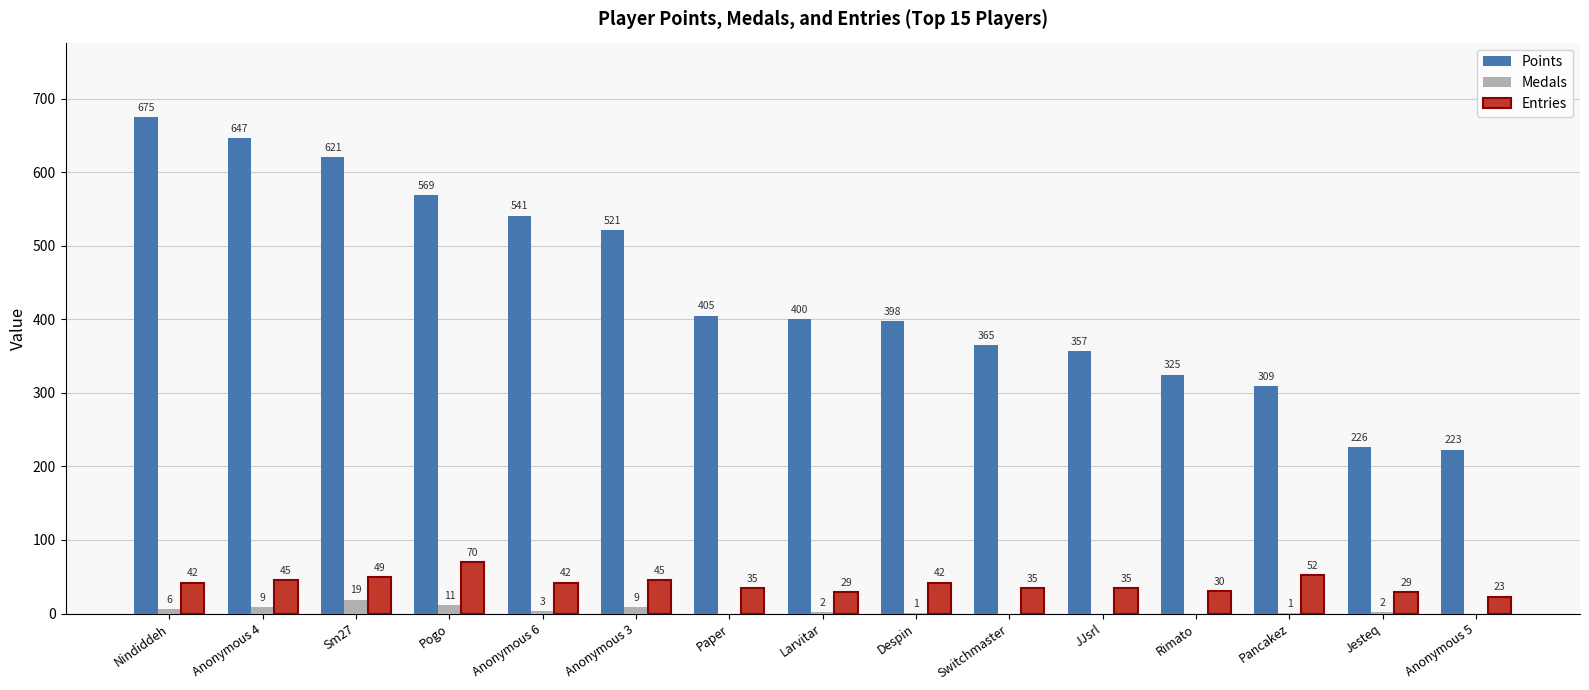

True or false: Medals has a value of 2 at Jesteq.

True